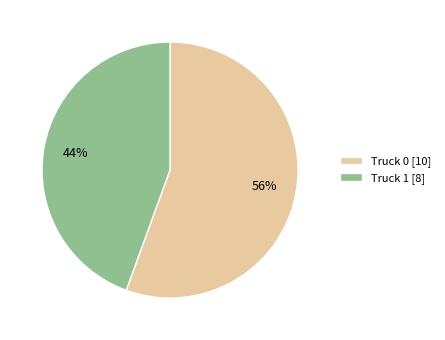

To the nearest percent, what is the average slice percentage?

50%